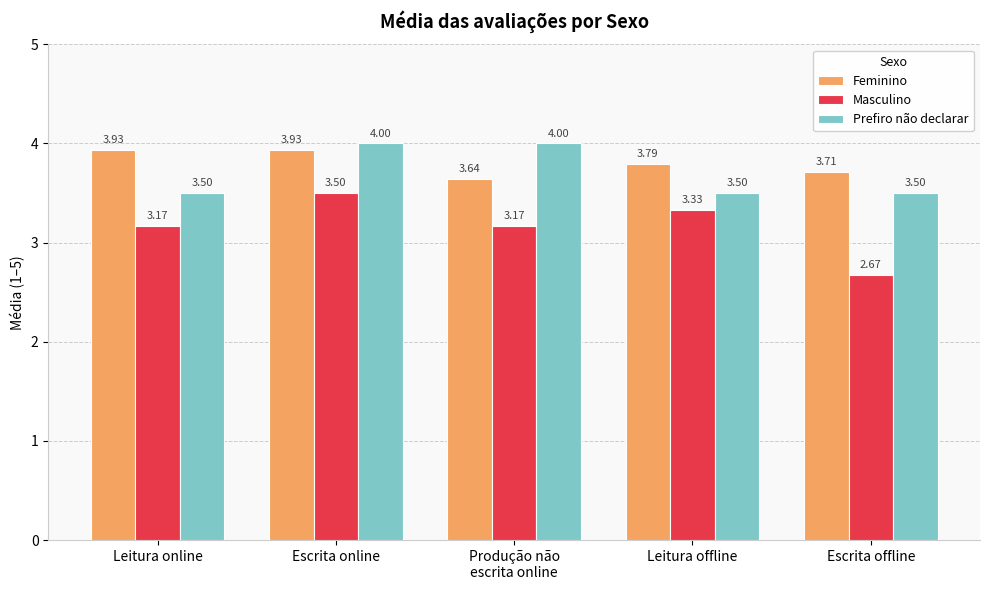

Which series has the largest range (max minus min)?

Masculino